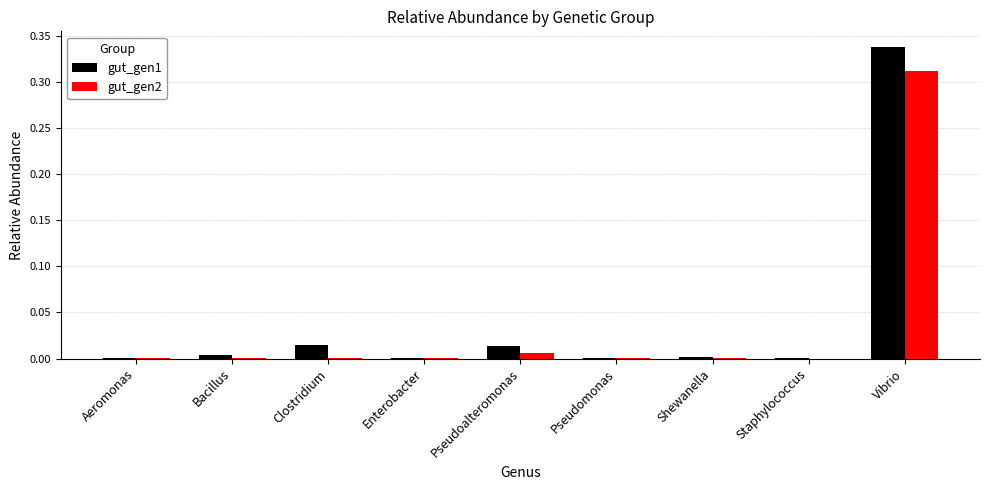

Which category has the highest value in the gut_gen1 series?

Vibrio